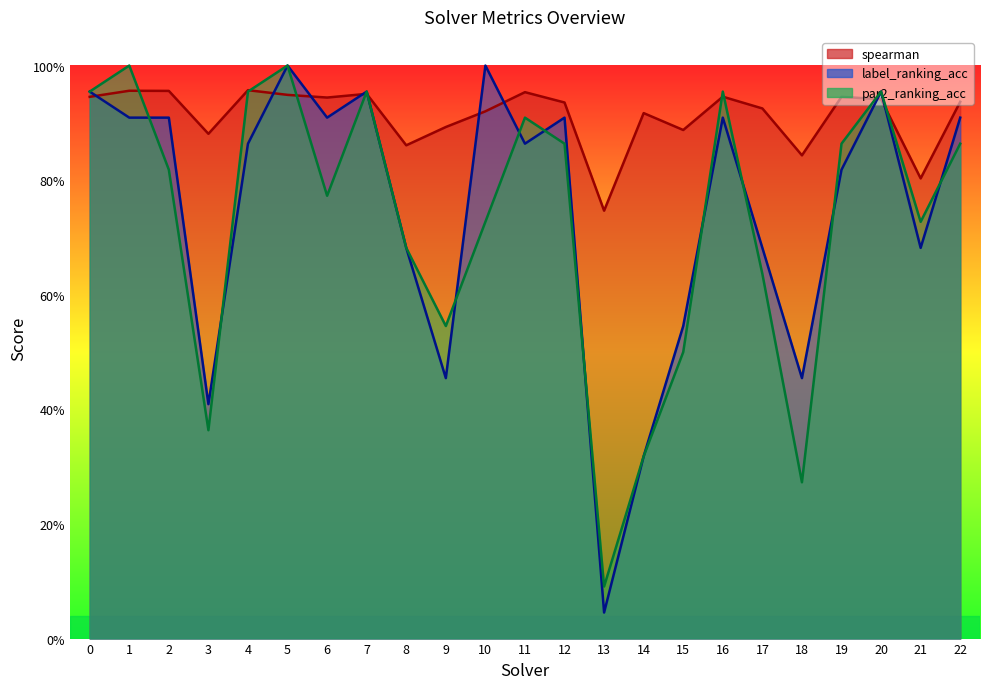

What is the sum of all par2_ranking_acc values?

16.7